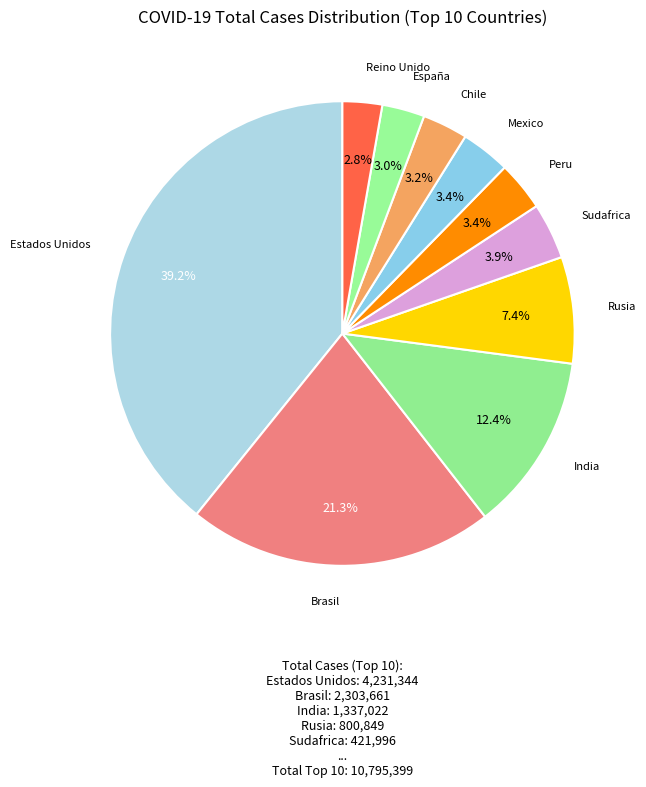

Is there any slice that represents more than half of the pie?

No